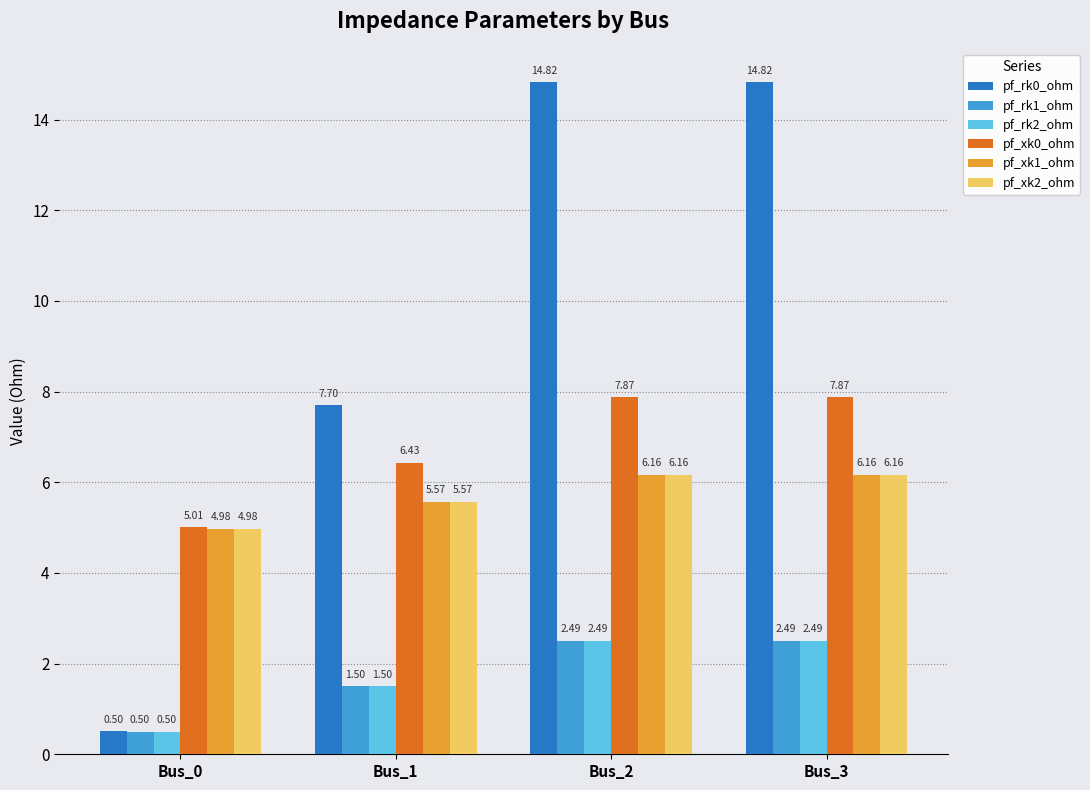

Between Bus_1 and Bus_3, which series saw the biggest shift?

pf_rk0_ohm